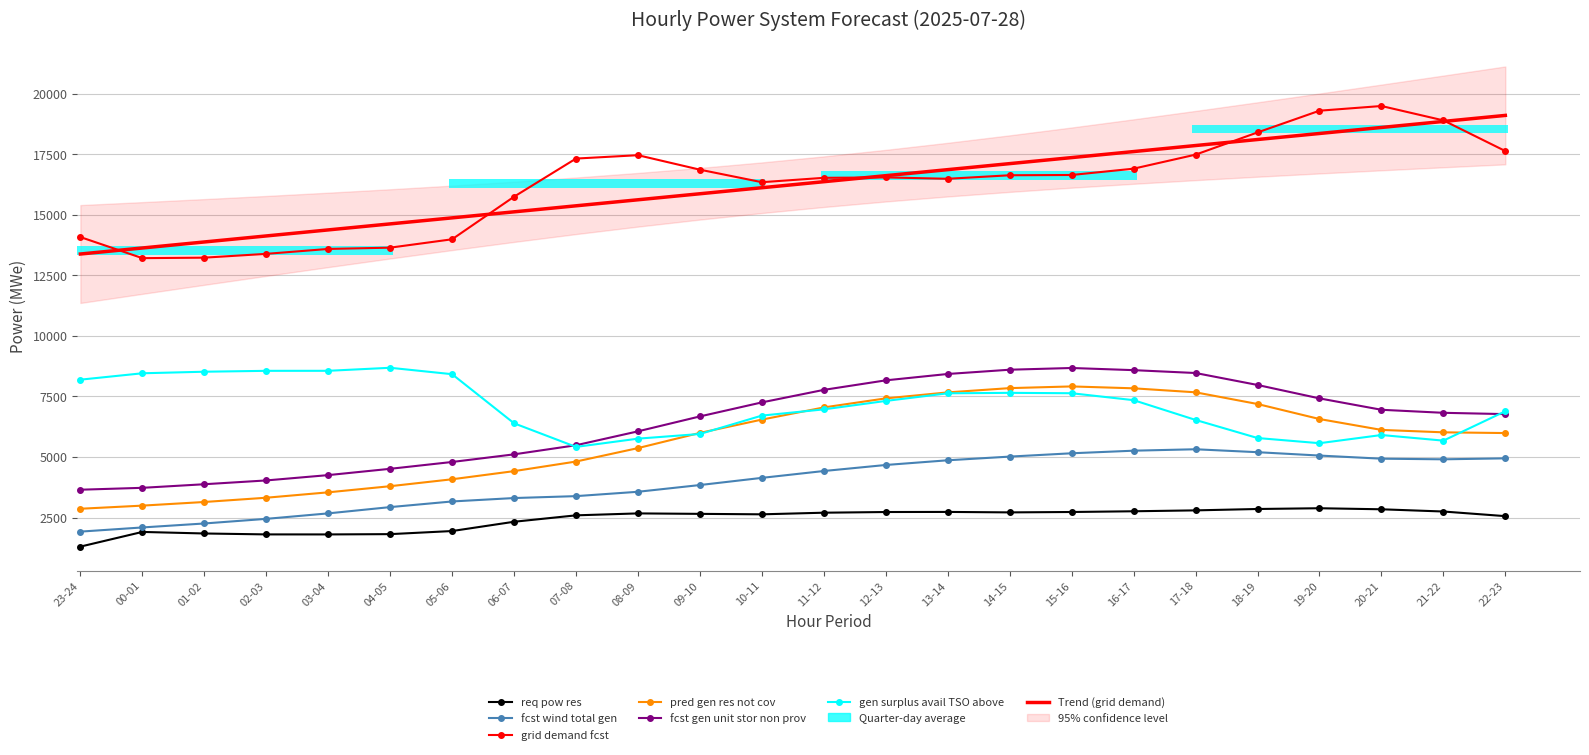

What is the minimum value shown in the chart?

1302